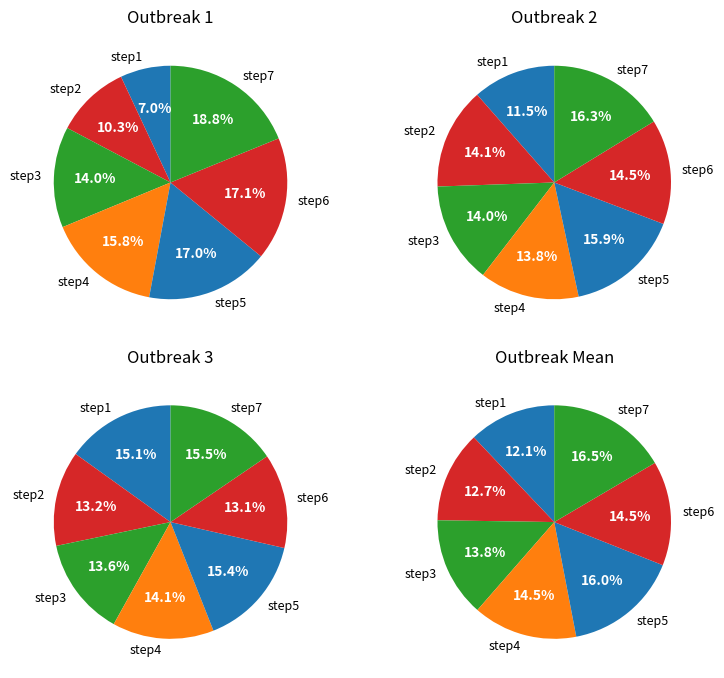

How much of the chart is everything except step5?

83.0%